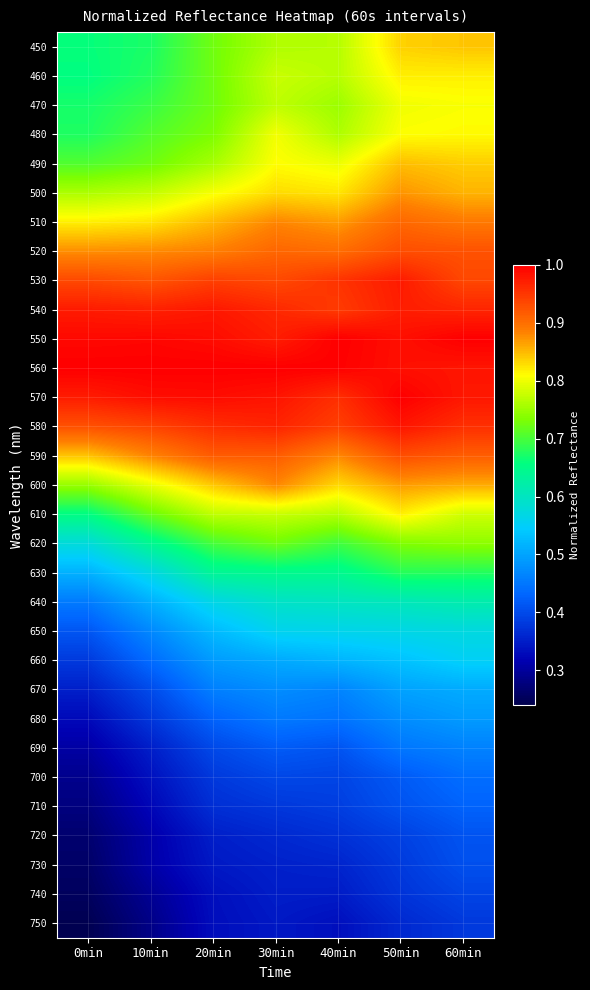

What is the maximum value shown in the chart?

1.0